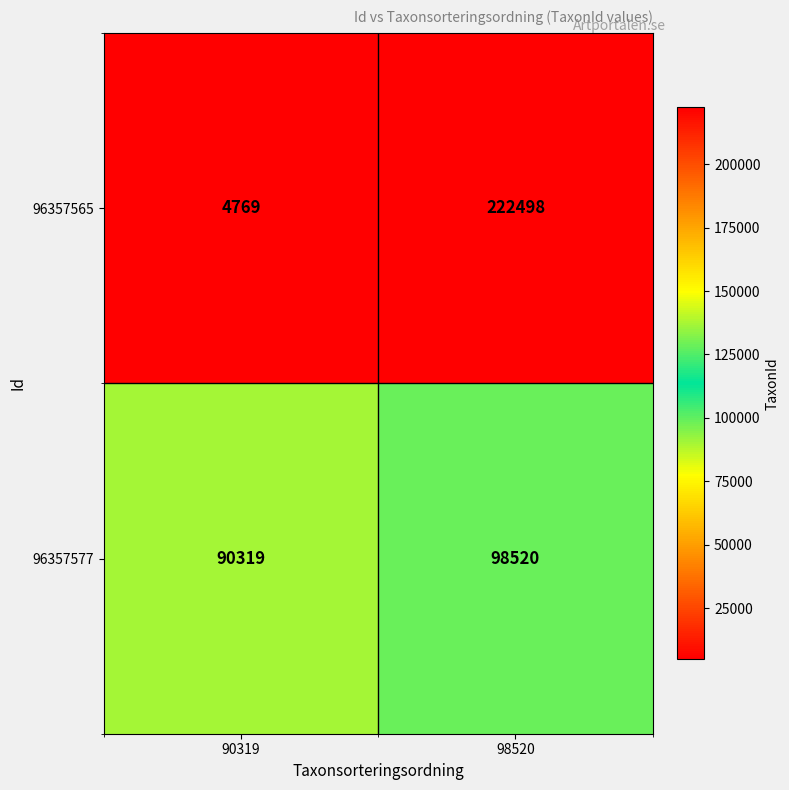

Rank the series at 98520 from highest to lowest value.

96357565, 96357577